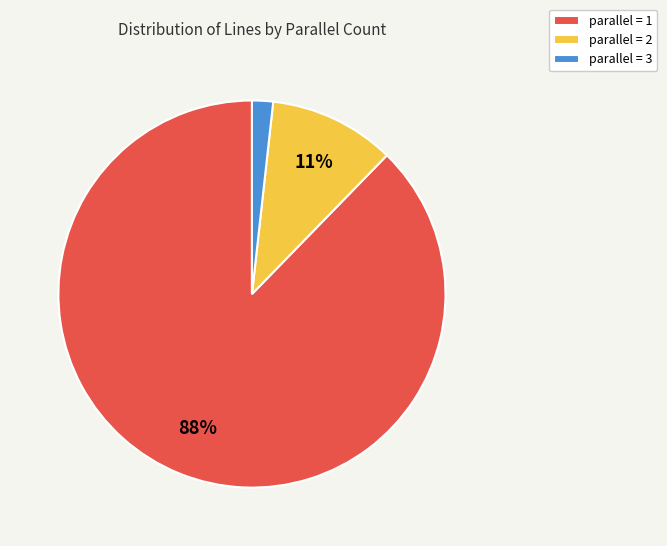

Which slice represents more than half of the pie?

parallel = 1